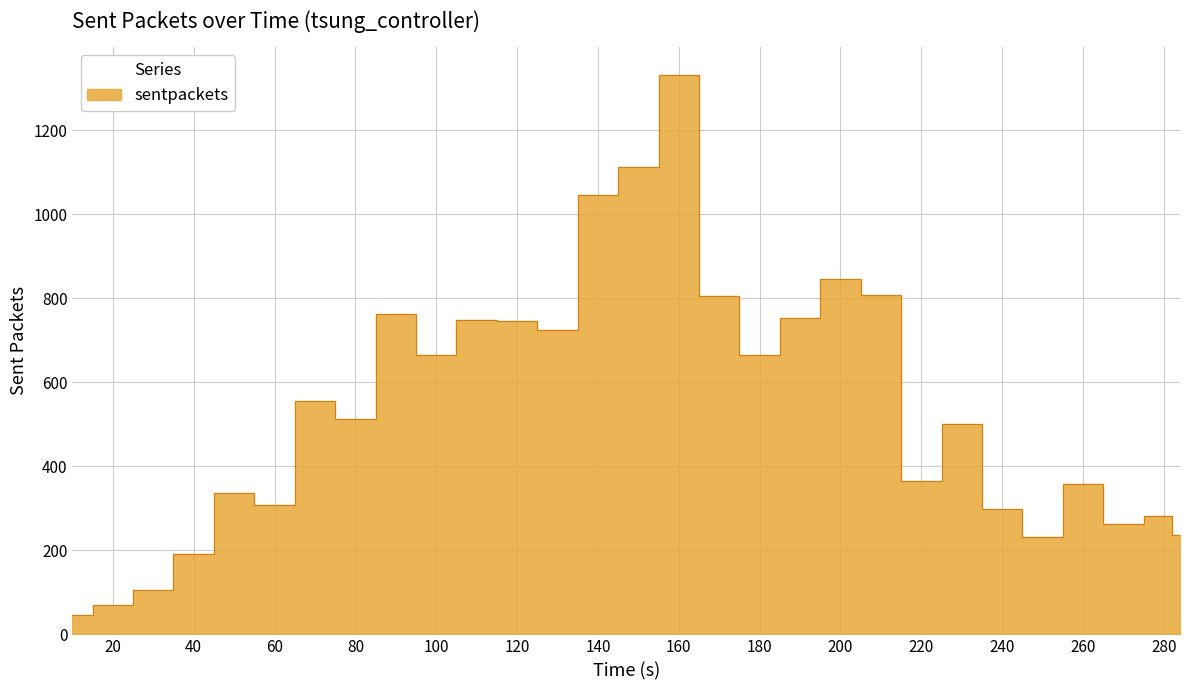

What is the sum of the values at 220 and 230?

867